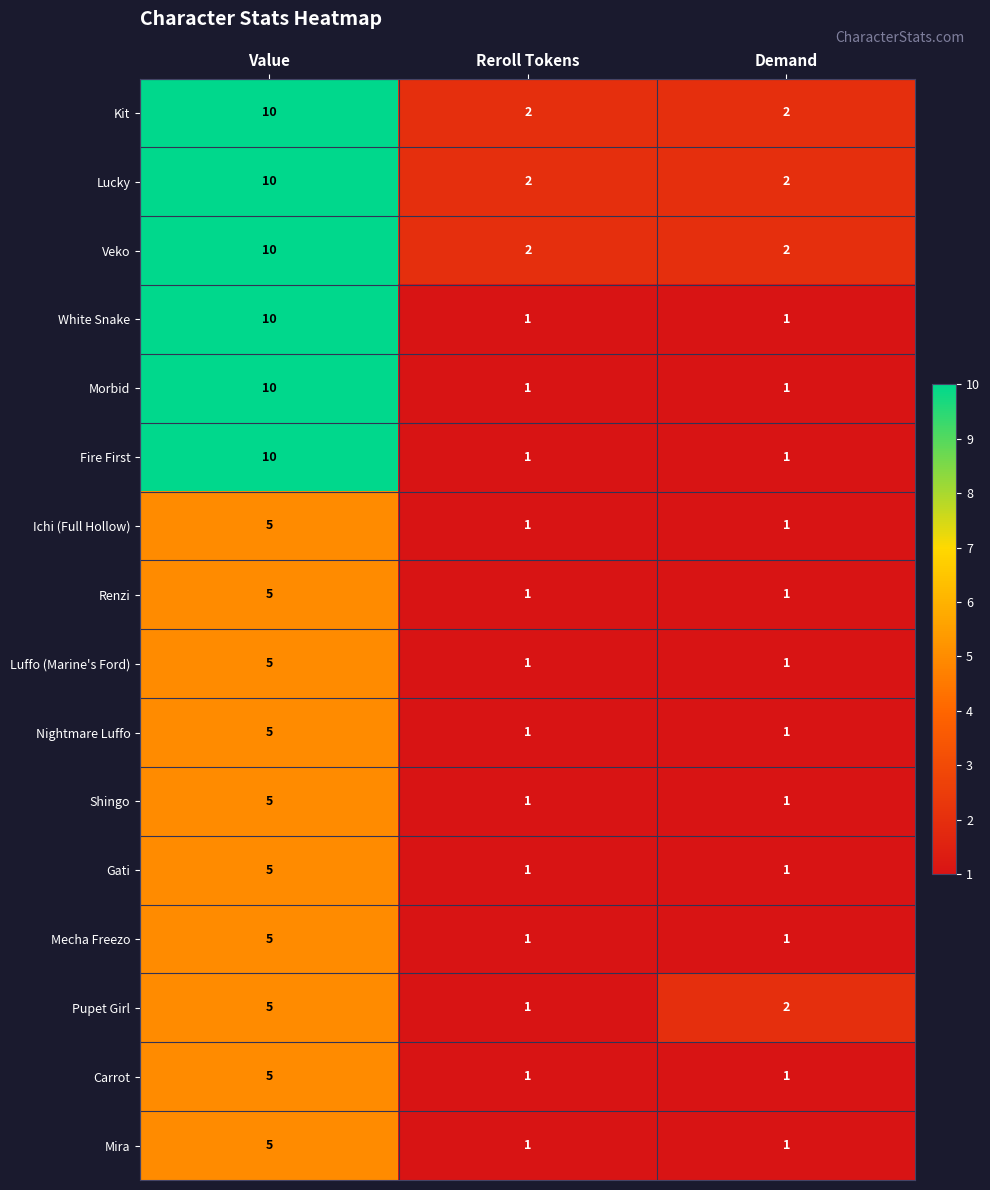

True or false: Pupet Girl has a value of 1 at Value.

False